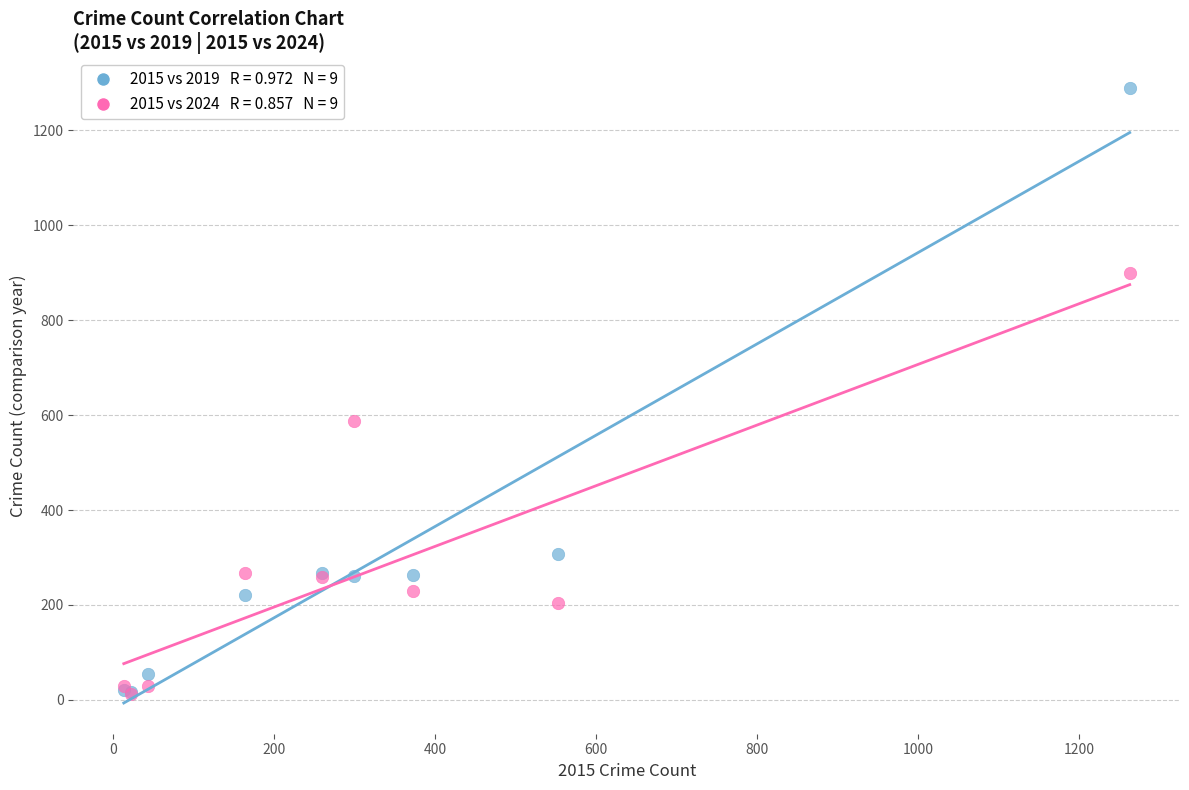

Across all series, what Y value is closest to 650?

587